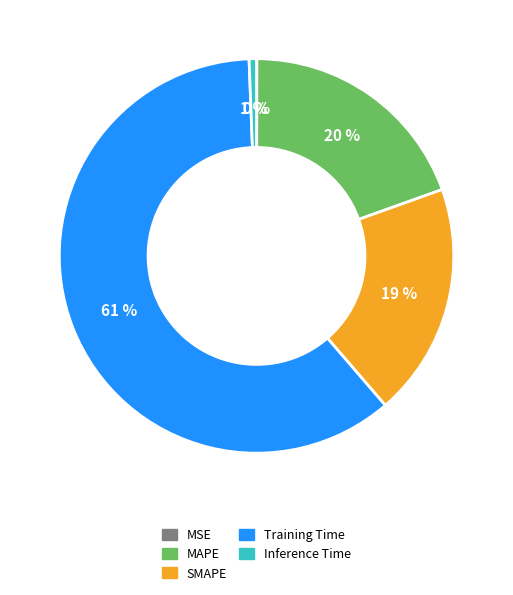

Is there any slice that represents more than half of the pie?

Yes